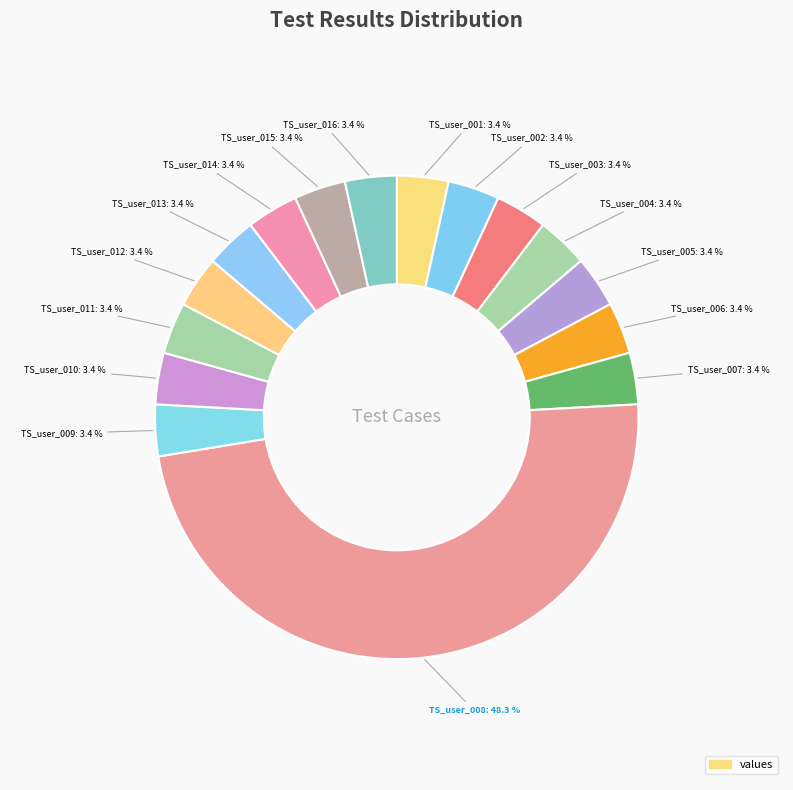

Count the number of slices in the pie.

16